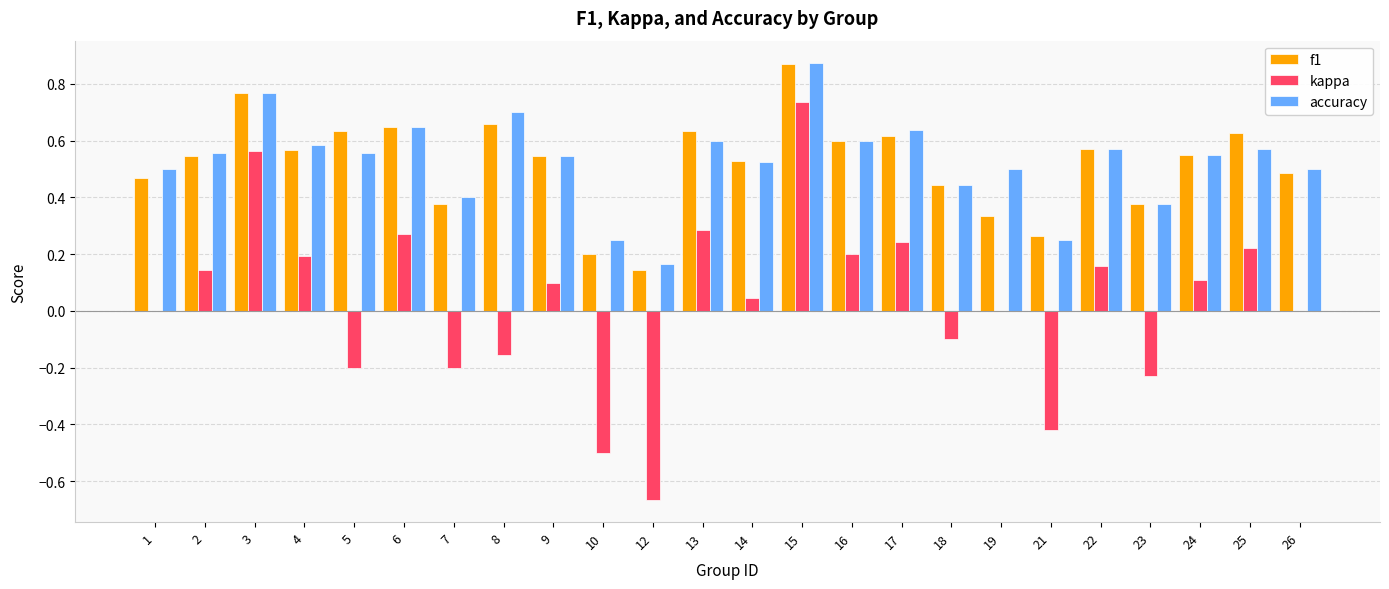

At which category is the sum across all series the highest?

15